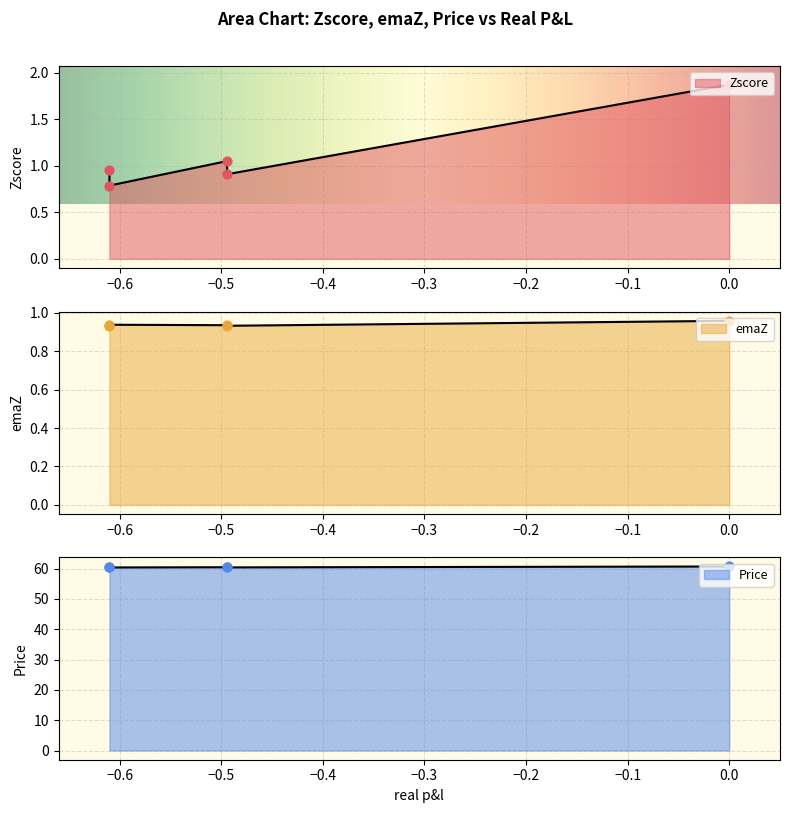

At how many categories does at least one series exceed 24?

5